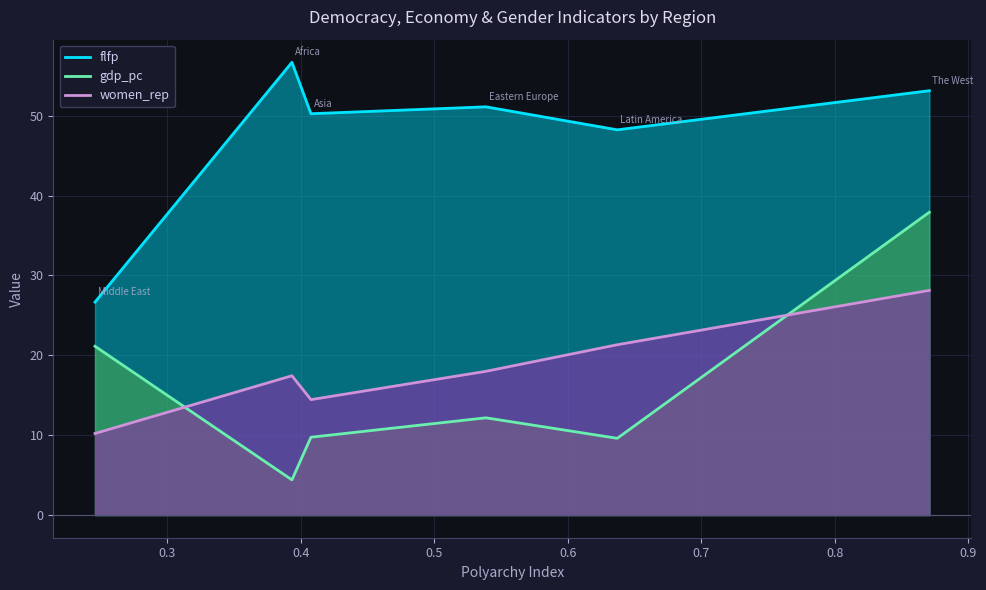

What is the sum of all flfp values?

286.0